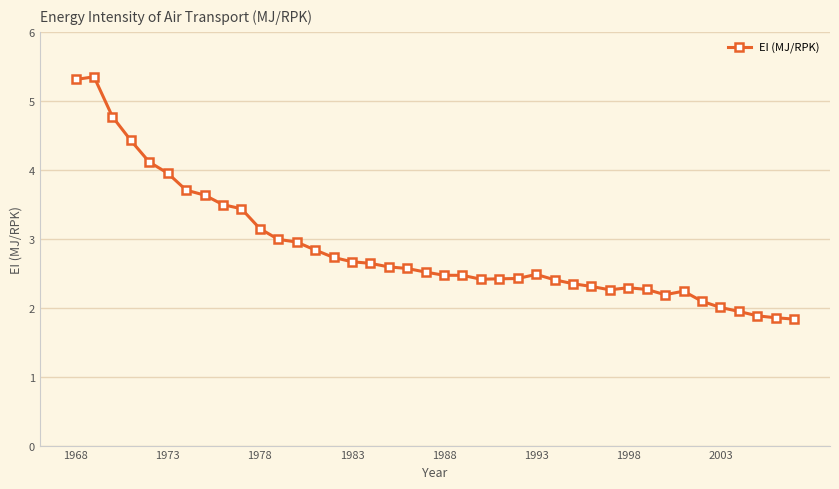

What is the difference between the maximum and minimum values?

3.5